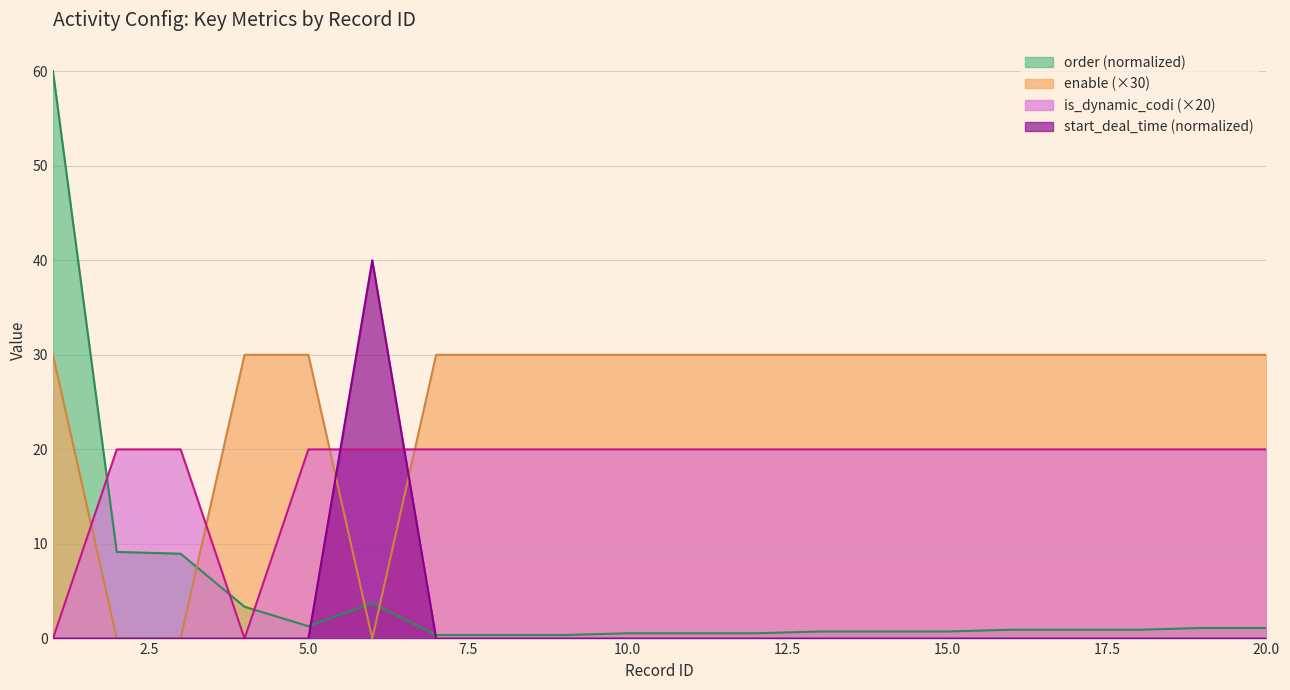

The enable series shows 30.0 at 15. True or false?

True